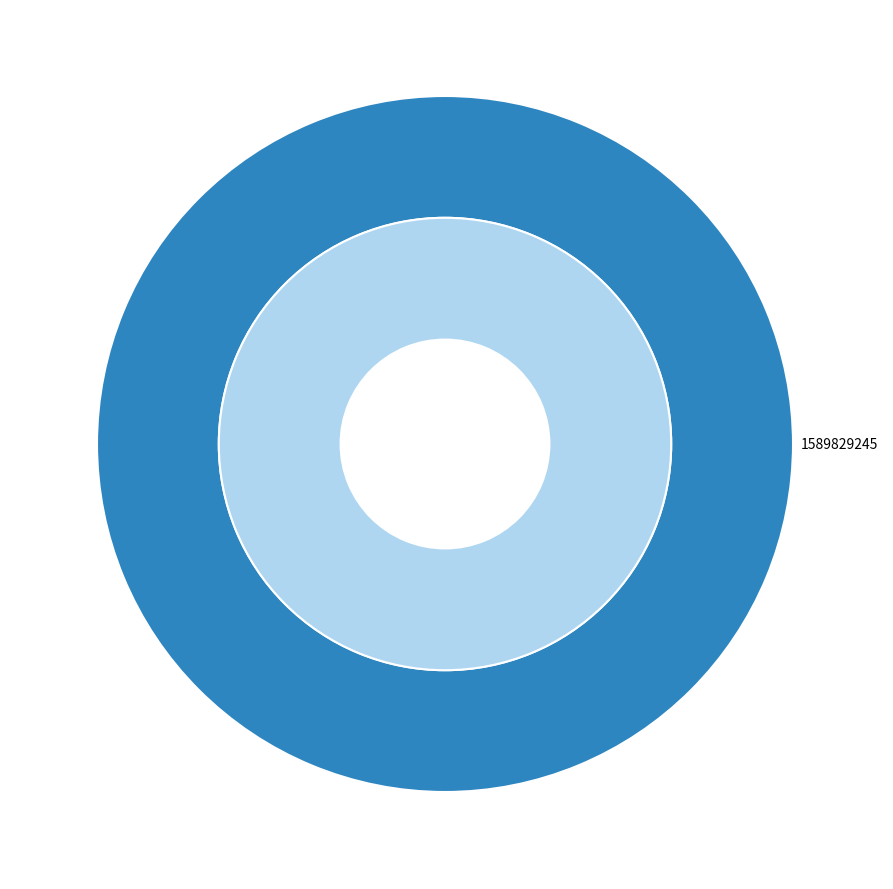

What is the change in value from 1583774110 to 1589829245?

+1